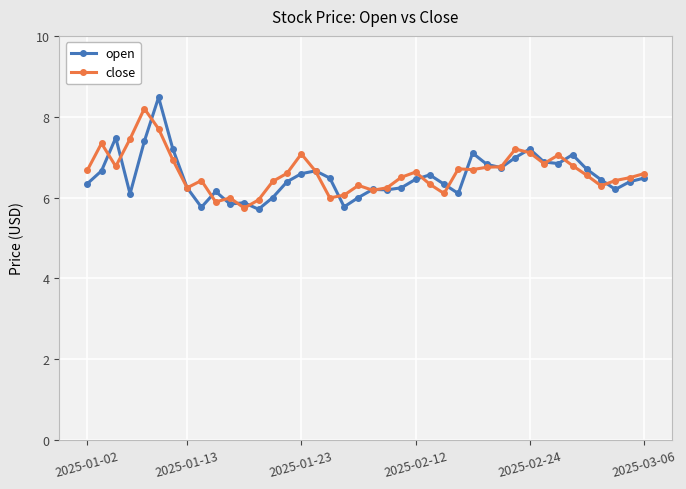

What are all the series names shown in the legend?

open, close